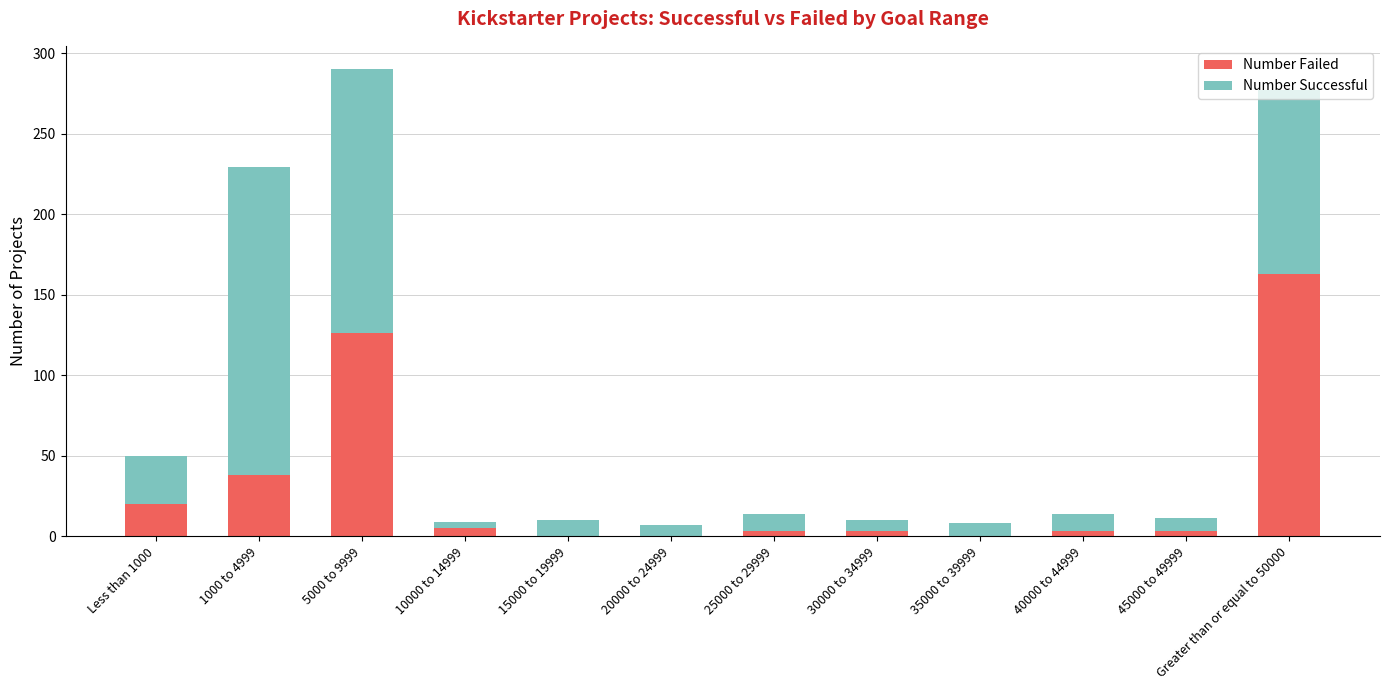

At which category is the sum across all series the highest?

5000 to 9999